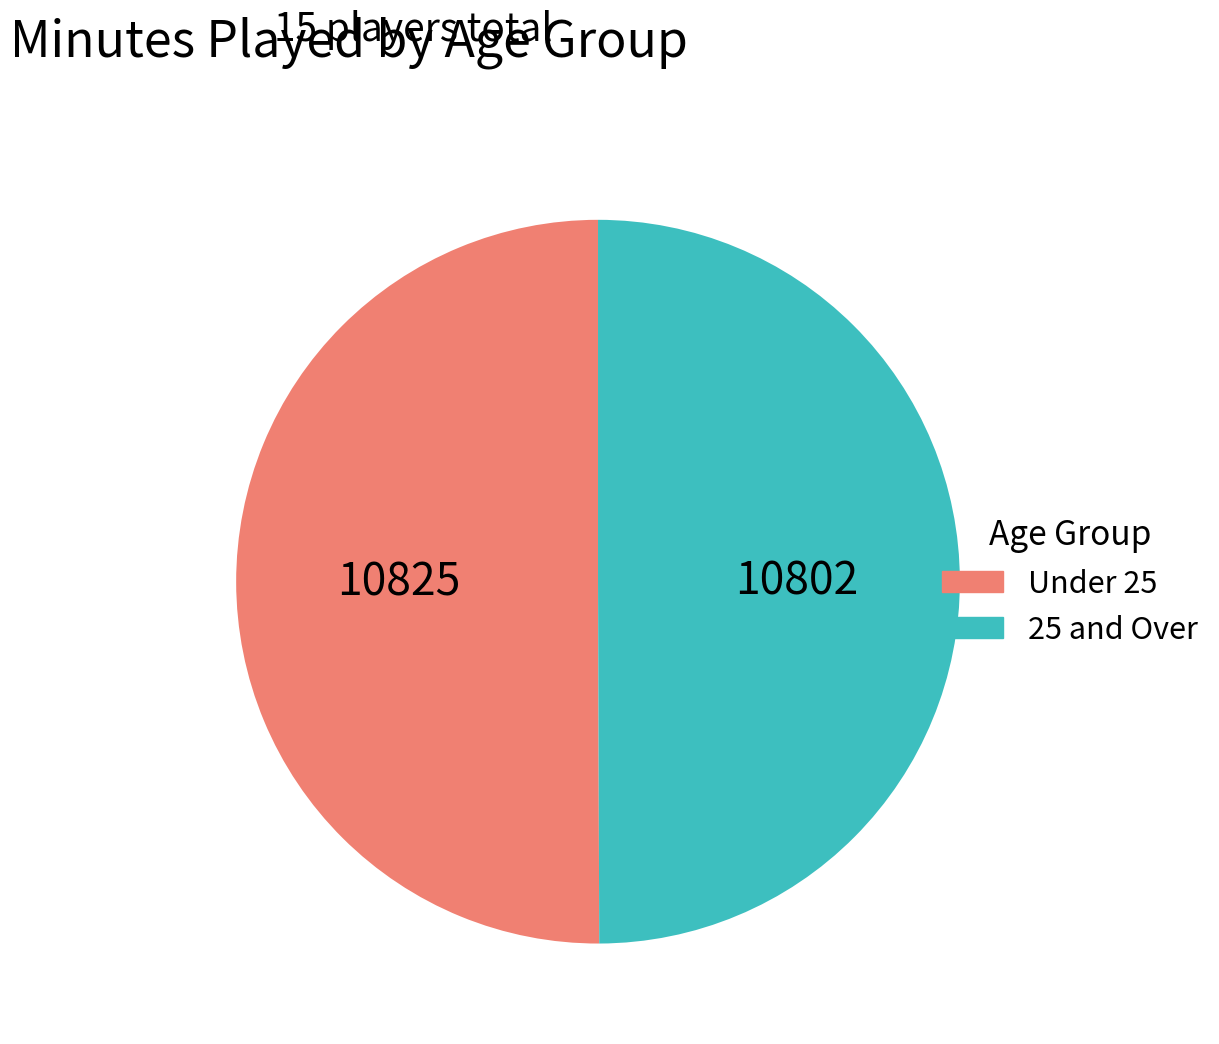

How many slices are in this pie chart?

2